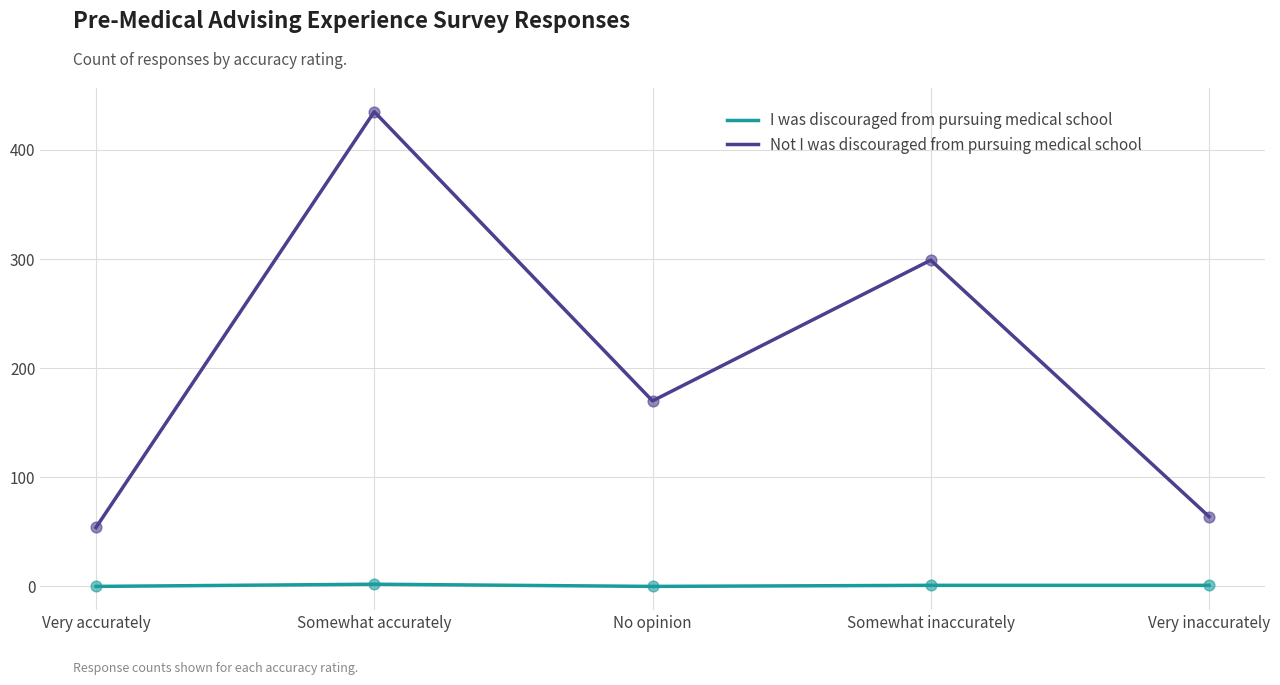

At how many categories does at least one series exceed 375?

1